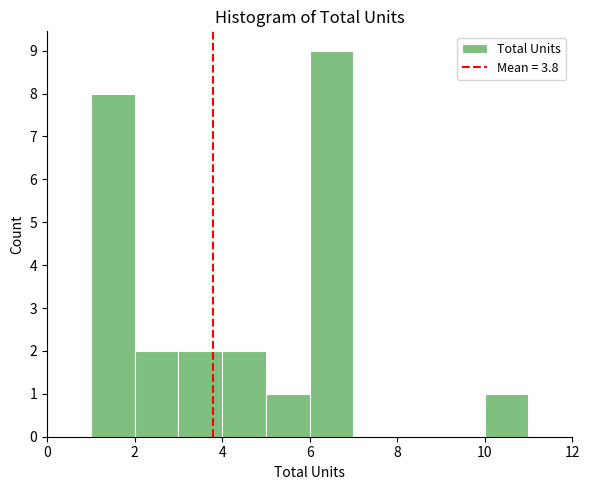

How tall is the bar that spans 1 to 2 on the x-axis? The values are not printed on the chart, so give them approximately, as read against the axis.

8